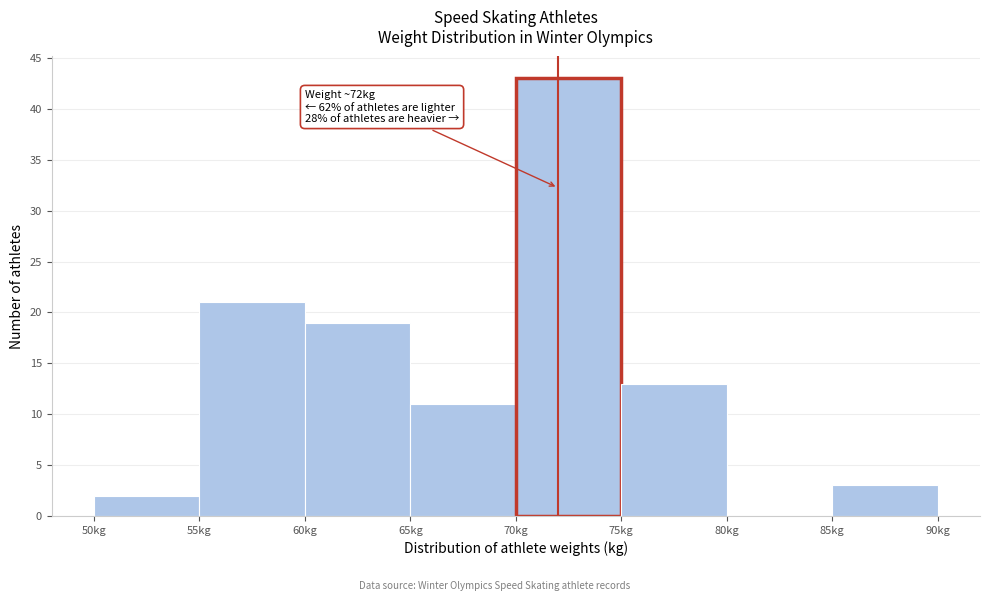

Which range on the x-axis has the tallest bar?

70 to 75